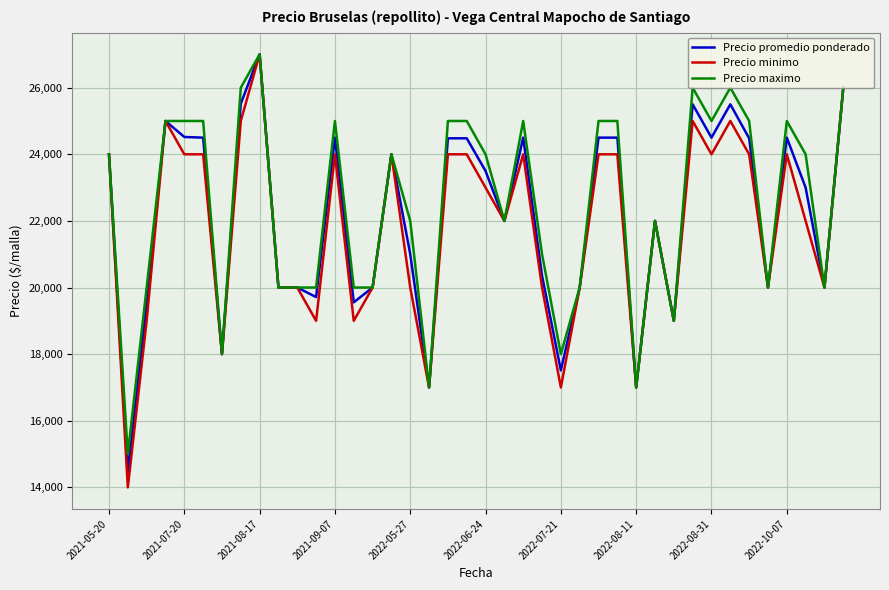

What is the maximum value for Precio minimo?

27000